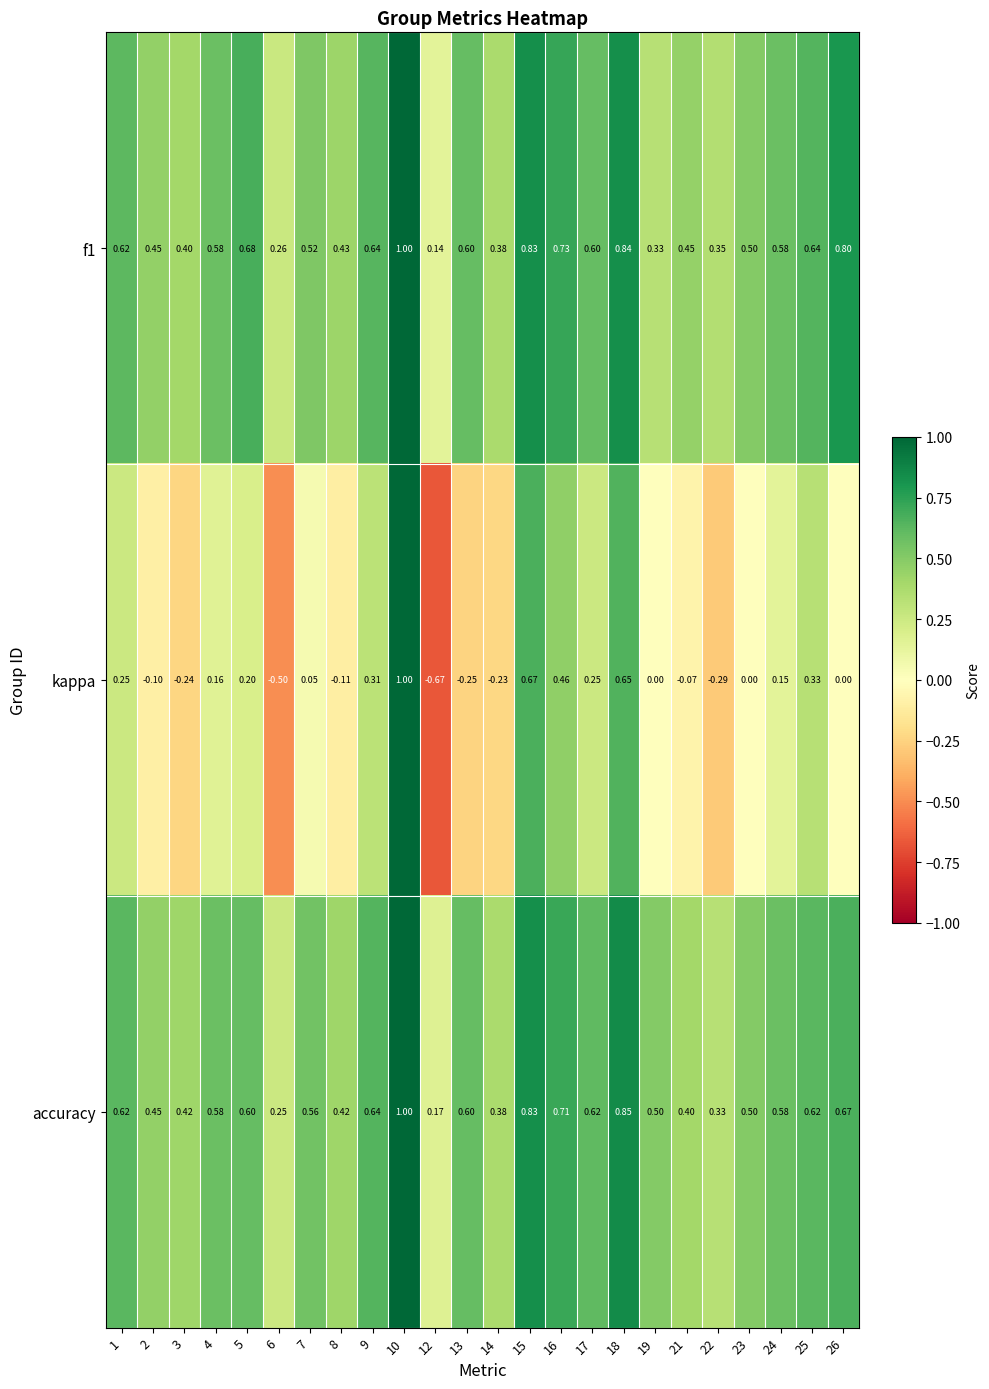

Which series has the widest spread of values?

kappa